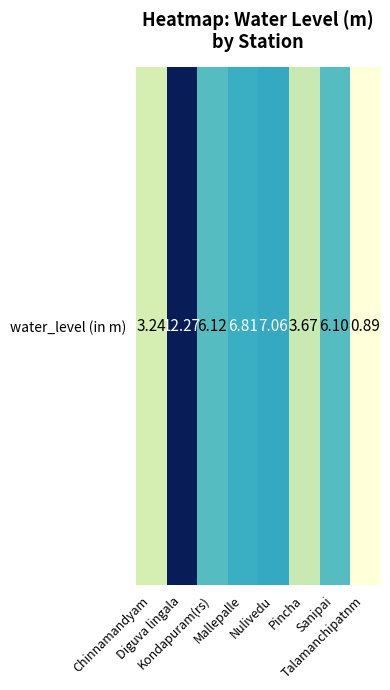

What is the maximum value shown in the chart?

12.3